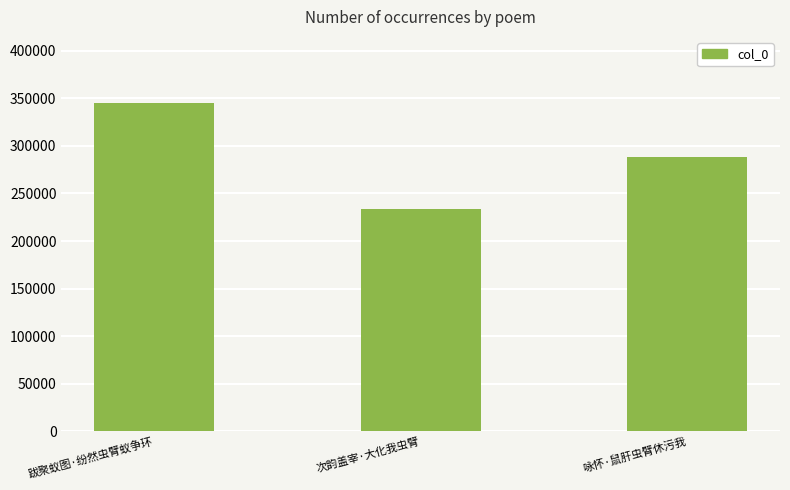

List the labels in order of value, largest first.

跋聚蚁图·纷然虫臂蚁争环, 咏怀·鼠肝虫臂休污我, 次韵盖宰·大化我虫臂